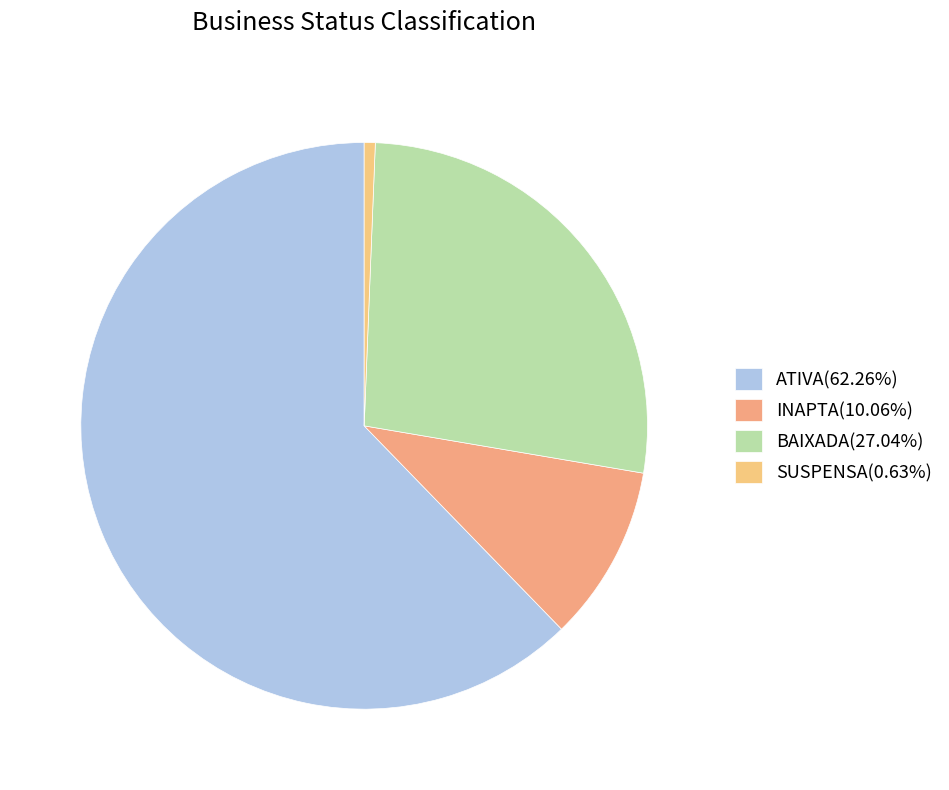

Count the number of slices in the pie.

4